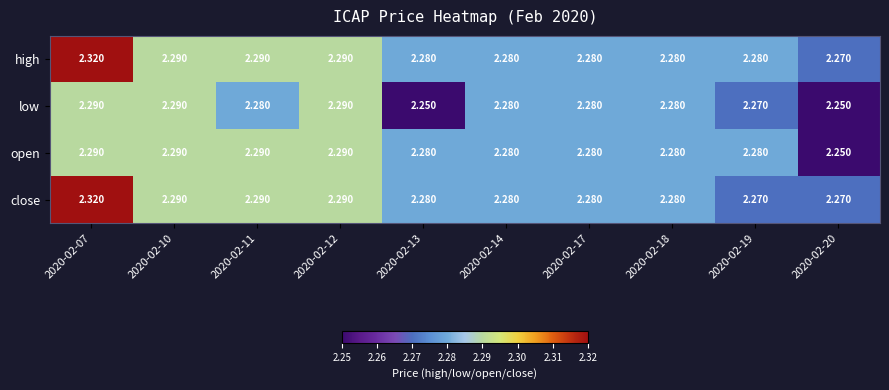

Which series has the largest total across all categories?

high